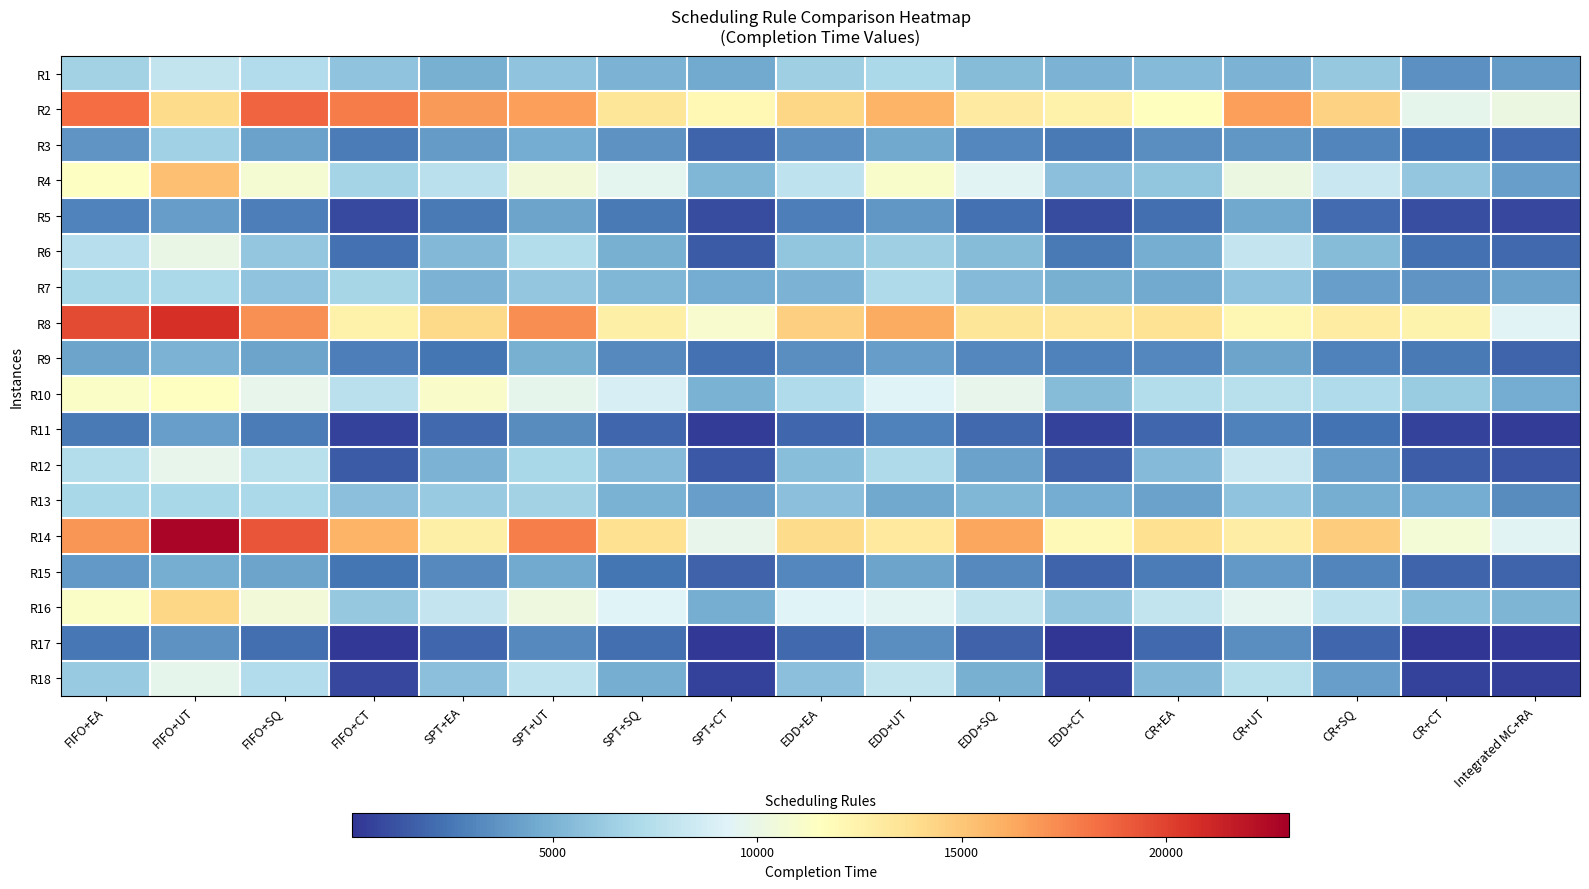

What is the difference between the highest and lowest values at FIFO+SQ?

17072.8